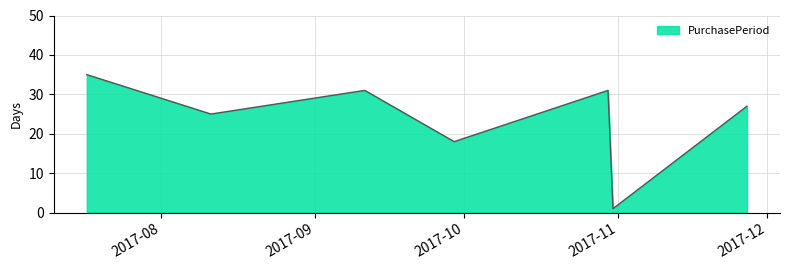

What is the greatest value displayed?

35